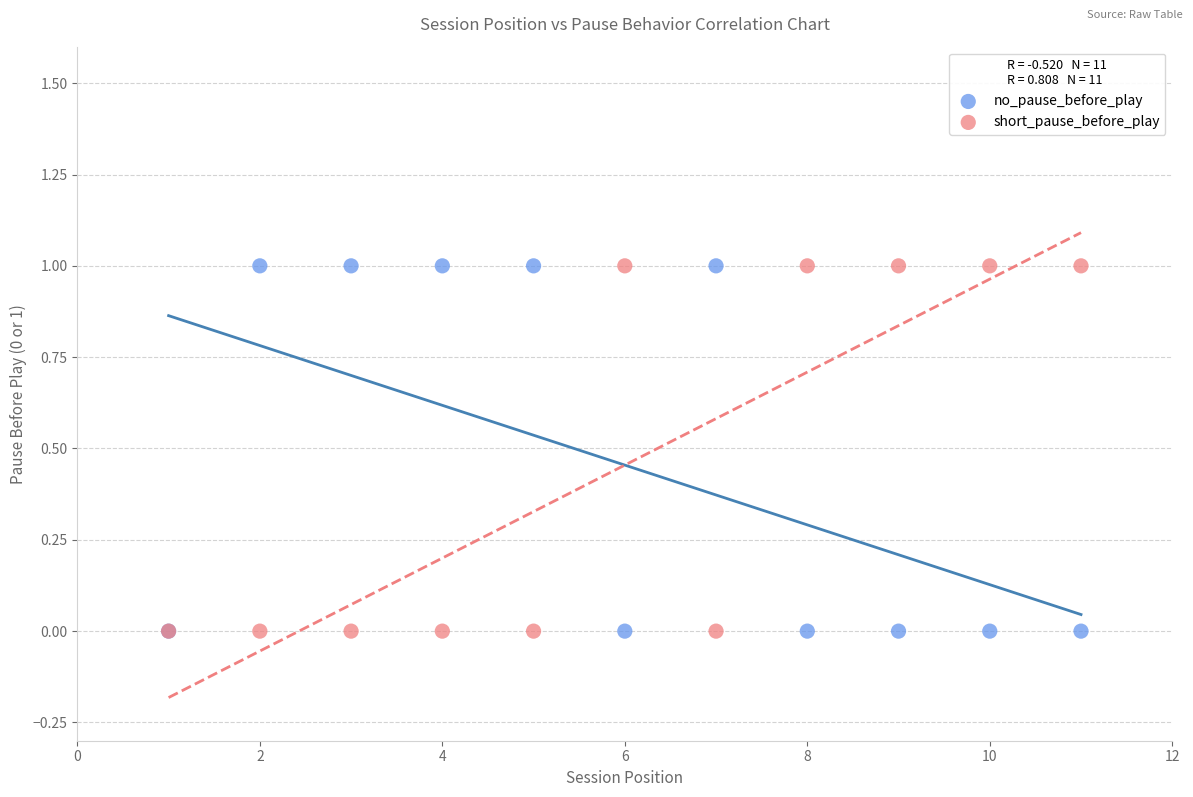

What are all the series names shown in the legend?

no_pause_before_play, short_pause_before_play